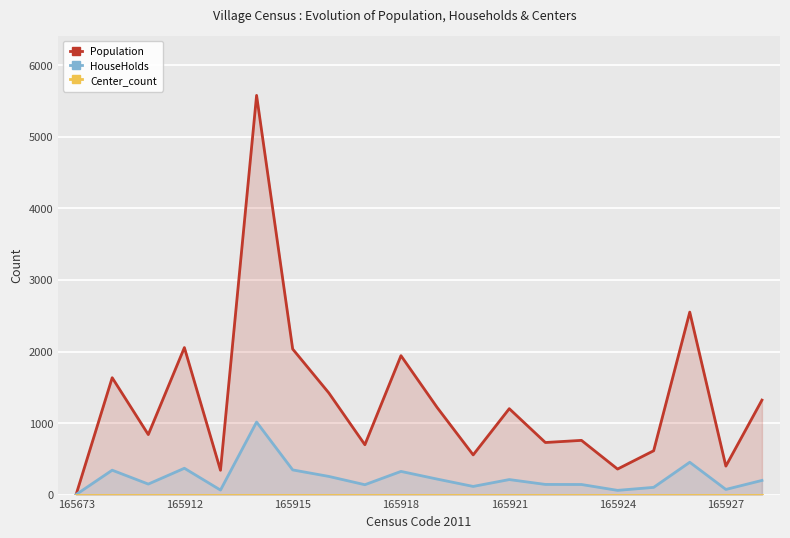

Is it true that HouseHolds equals 210 at 165921?

True